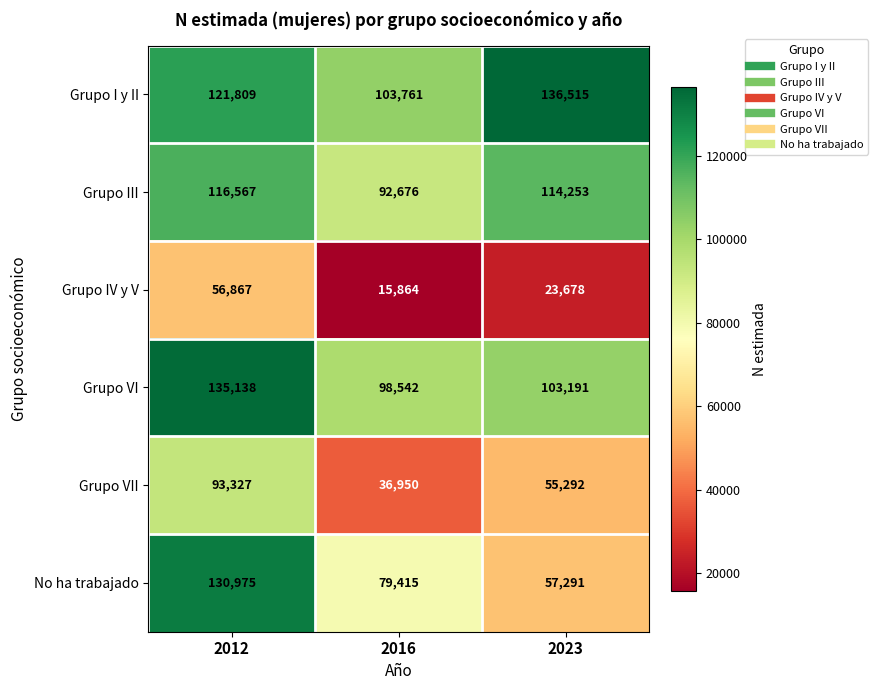

Where is No ha trabajado nearest to the value 94133?

2016